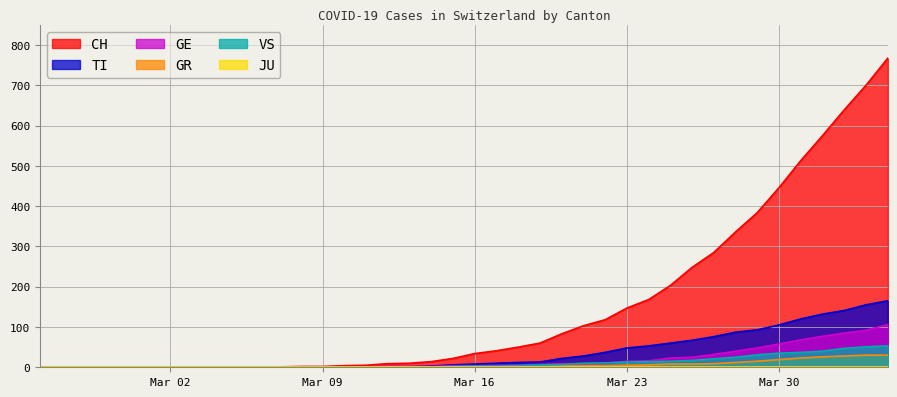

The GE series shows 0 at 2020-02-25. True or false?

True